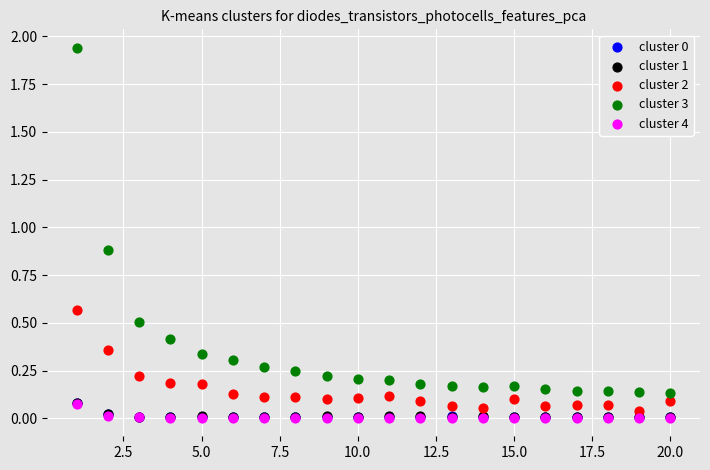

Which series reaches the maximum Y coordinate?

cluster 3